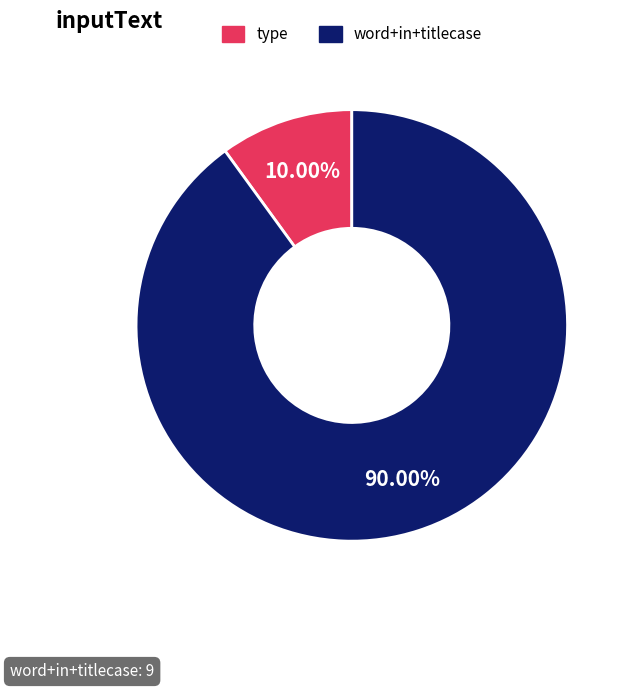

Does any single category account for the majority?

Yes